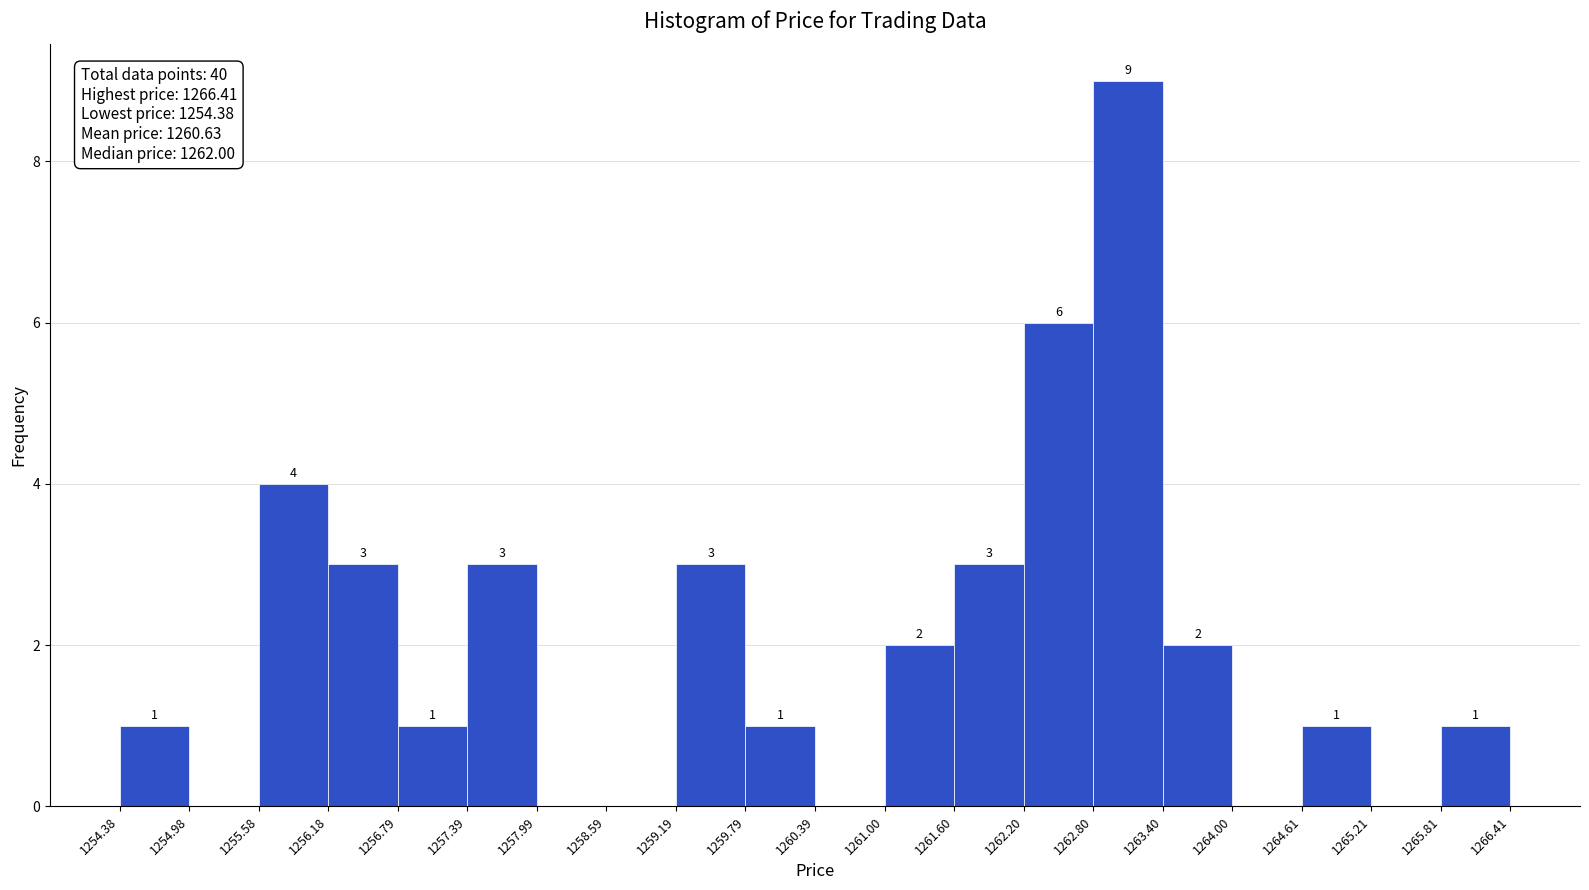

Over which range of the x-axis is the bar tallest?

1262.80 to 1263.40